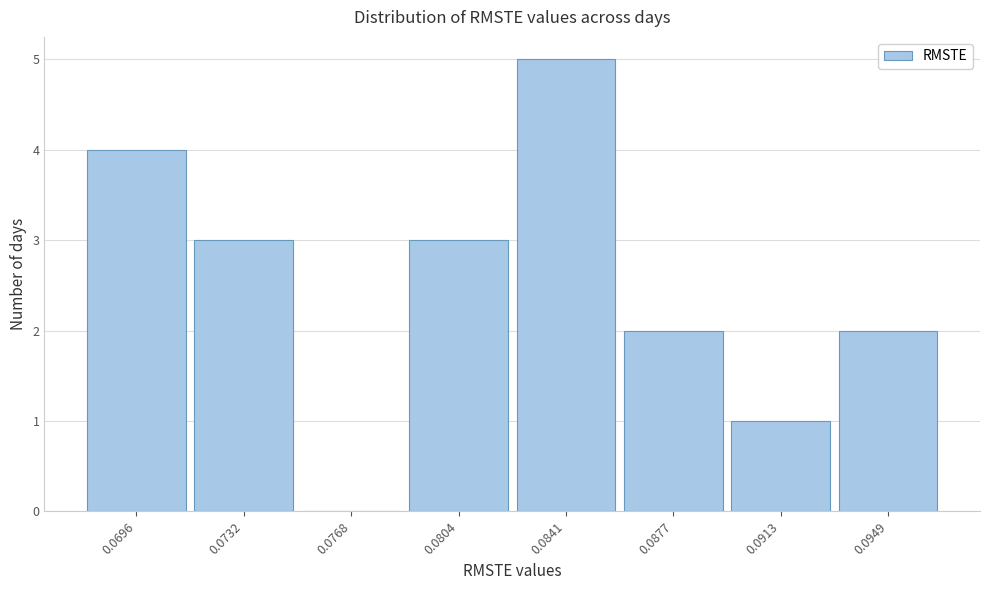

Reading right to left, list all the values displayed in this chart.

0.0949=2	0.0913=1	0.0877=2	0.0841=5	0.0804=3	0.0768=0	0.0732=3	0.0696=4